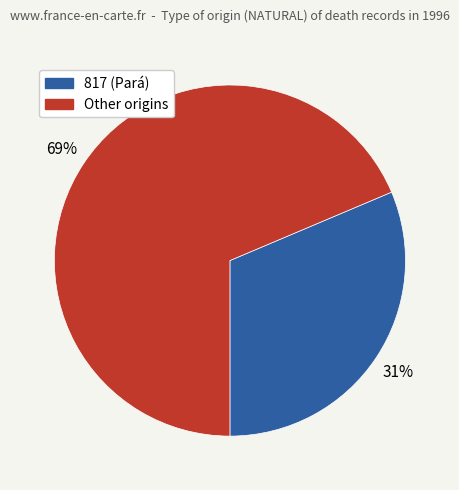

To the nearest percent, what is the average slice percentage?

50%